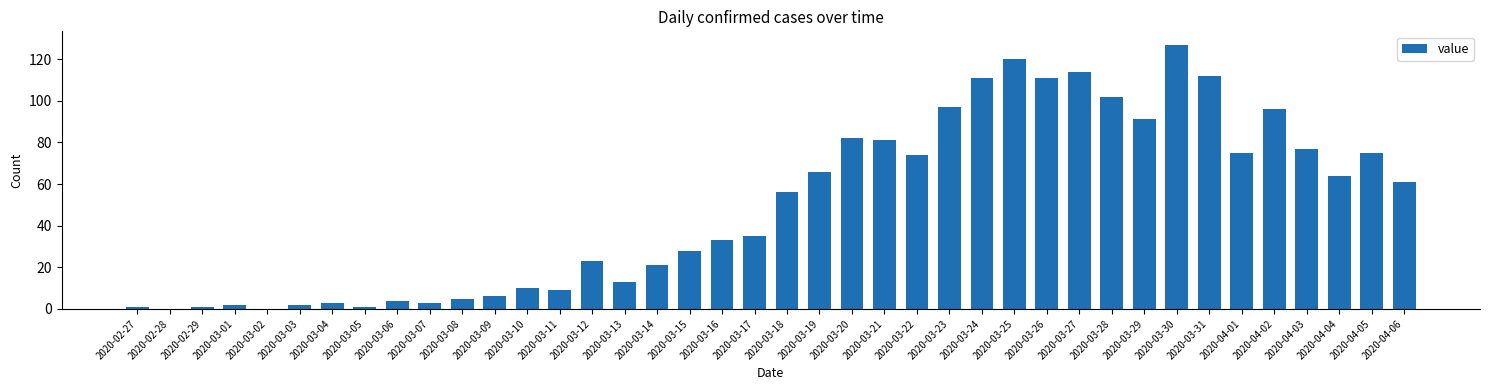

Between 2020-03-24 and 2020-02-29, which is larger?

2020-03-24